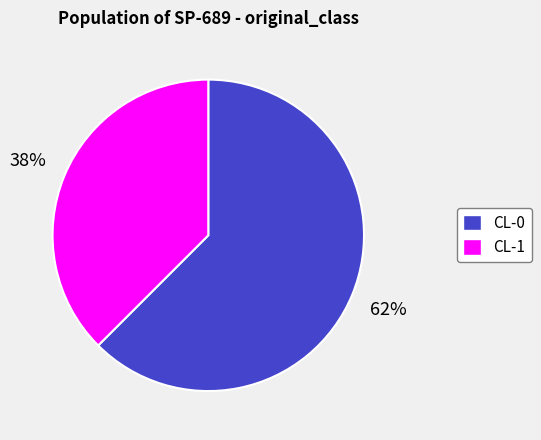

Do CL-0 and CL-1 together represent more than half of the pie?

Yes